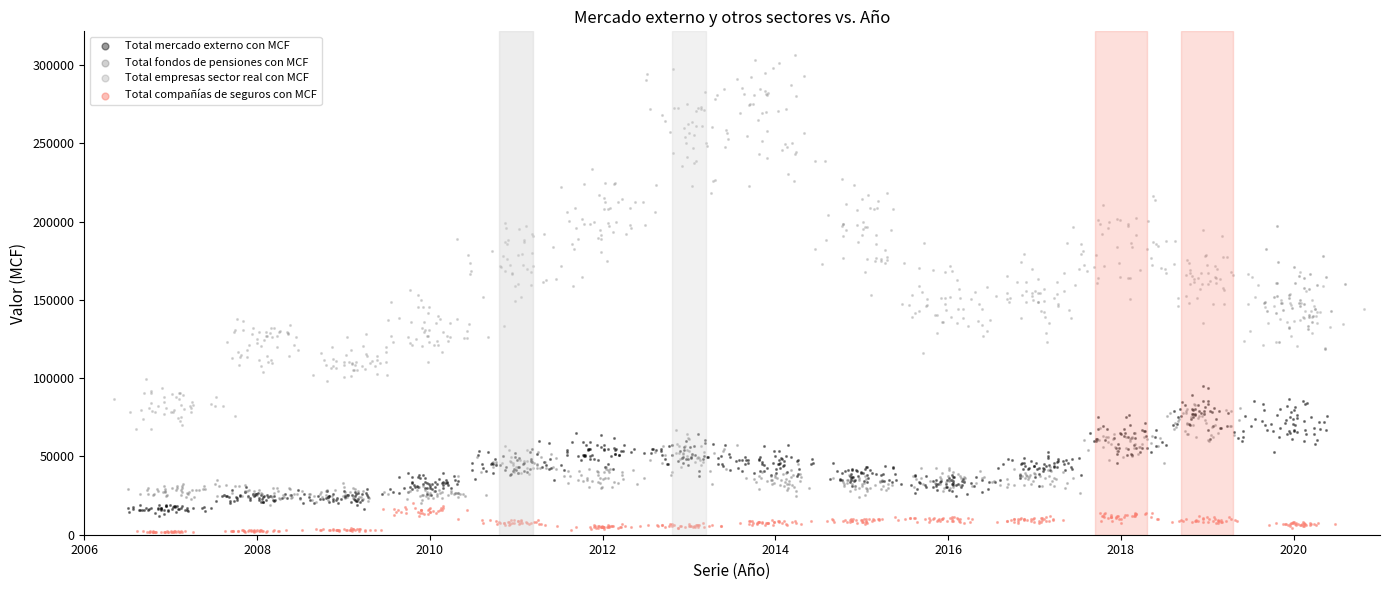

Which series has the largest Y range (max minus min)?

Total empresas sector real con MCF